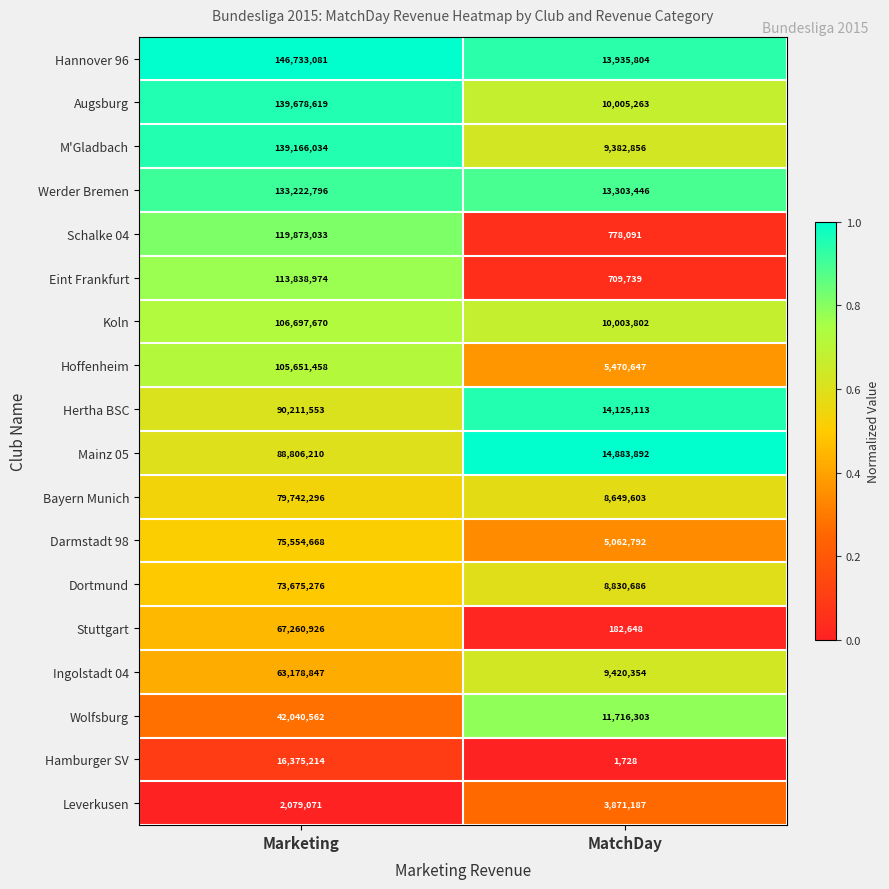

Which category has the lowest value in the M'Gladbach series?

MatchDay